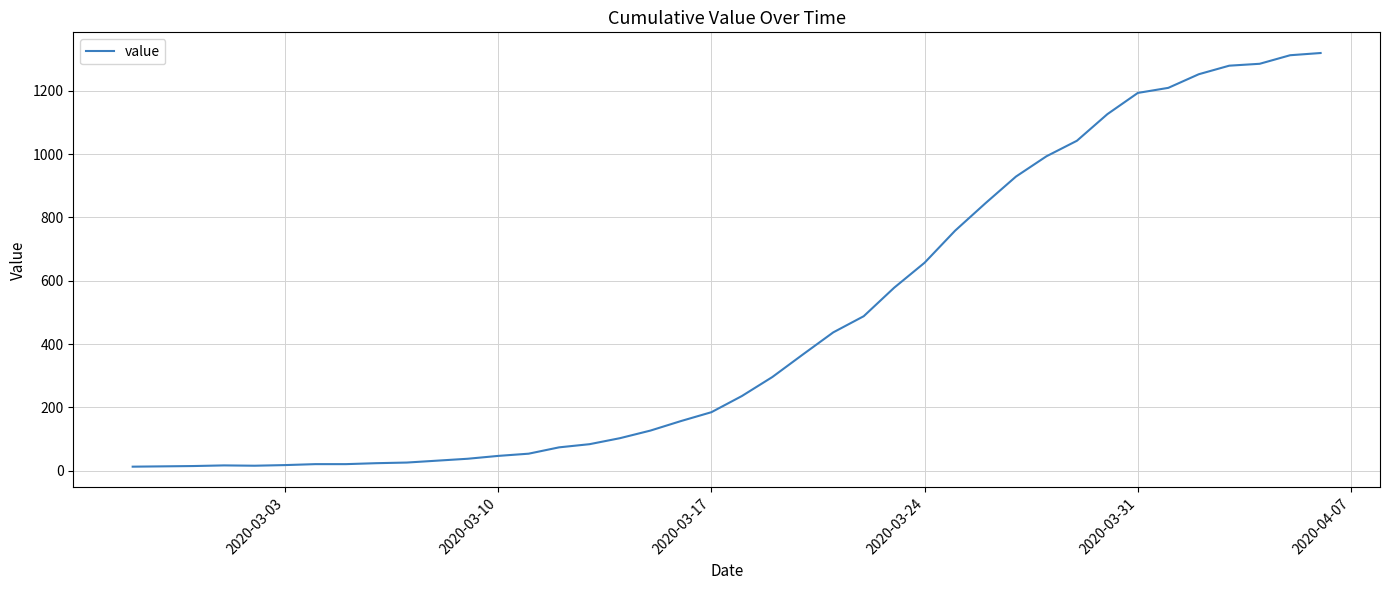

What is the maximum value shown in the chart?

1319